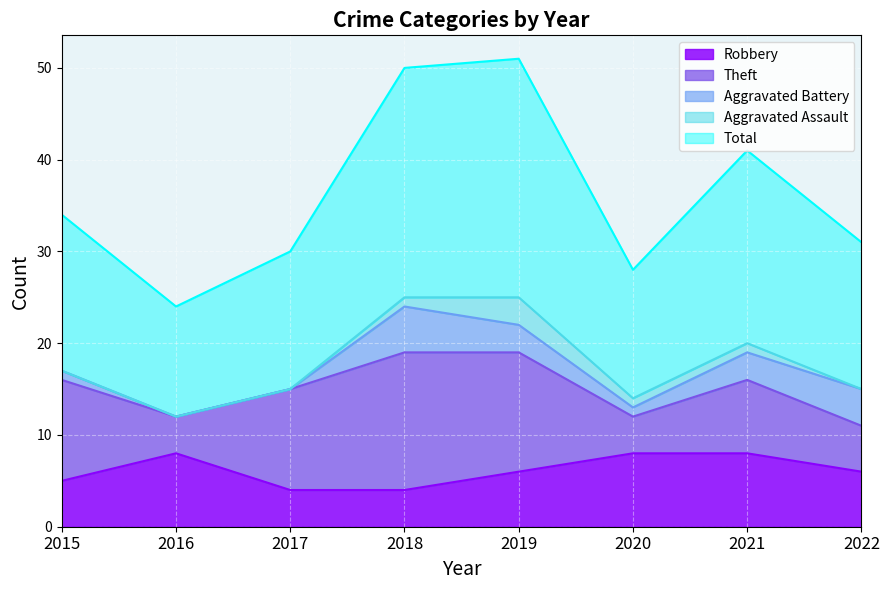

What is the difference between the maximum and minimum values in the Theft series?

11